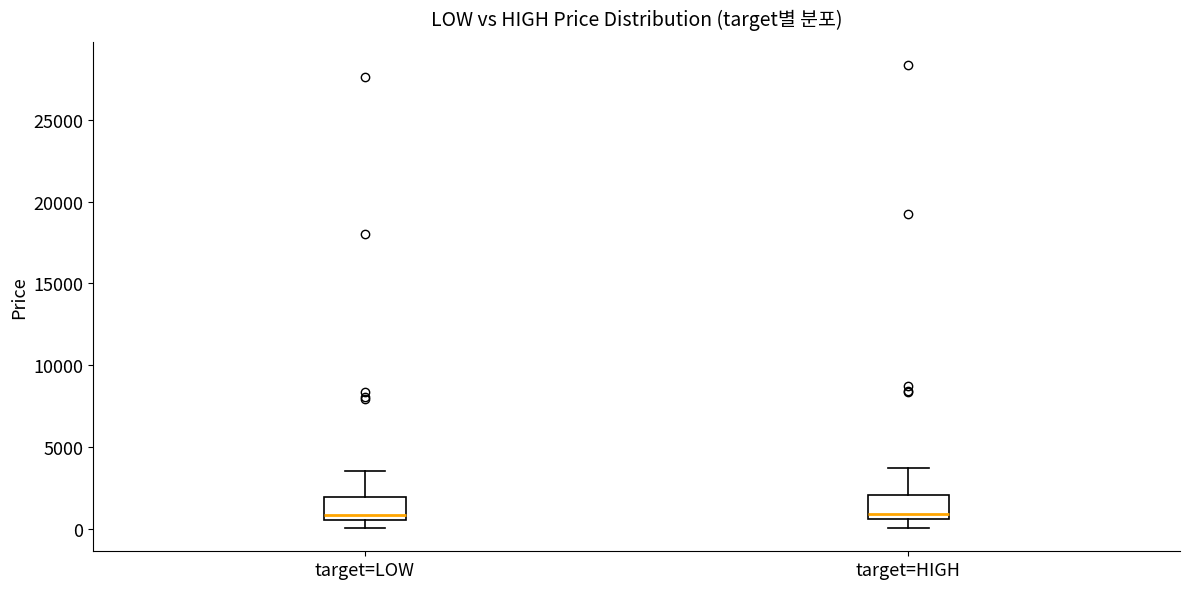

Reading left to right, read every box against the y-axis: the position of its median line, the range the box covers, and the ends of its whiskers. The values are not printed on the chart, so give them approximately, as read against the axis.

target=LOW: median 1000, box 500 to 2000, whiskers 0 to 3500
target=HIGH: median 1000, box 500 to 2000, whiskers 0 to 3500